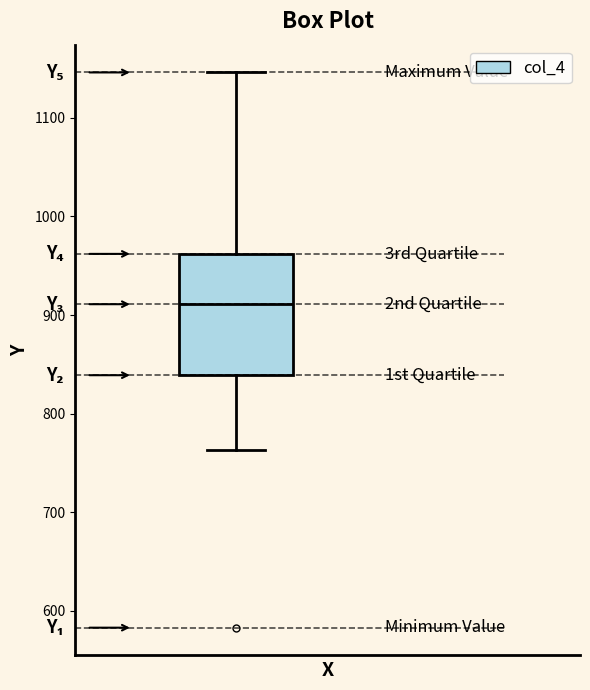

Transcribe this box plot: give where the median line is, the range the box spans, and where the two whiskers end, as read against the y-axis. The values are not printed on the chart, so give them approximately, as read against the axis.

median 910, box 840 to 960, whiskers 760 to 1150